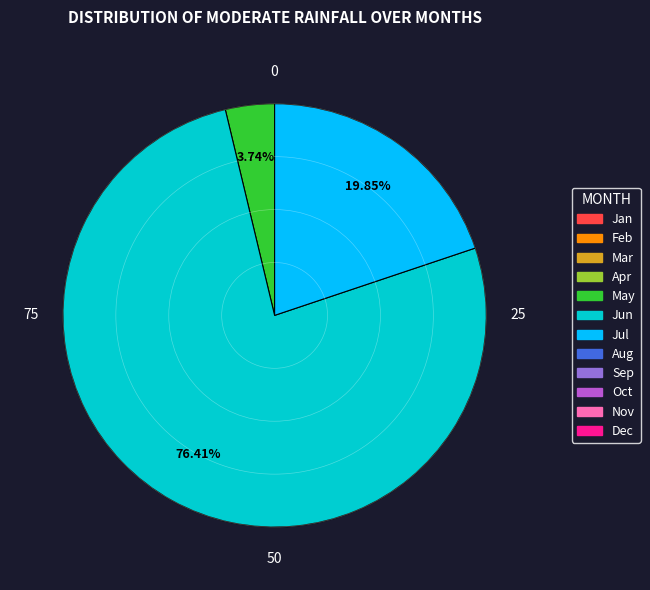

Does any single category account for the majority?

Yes